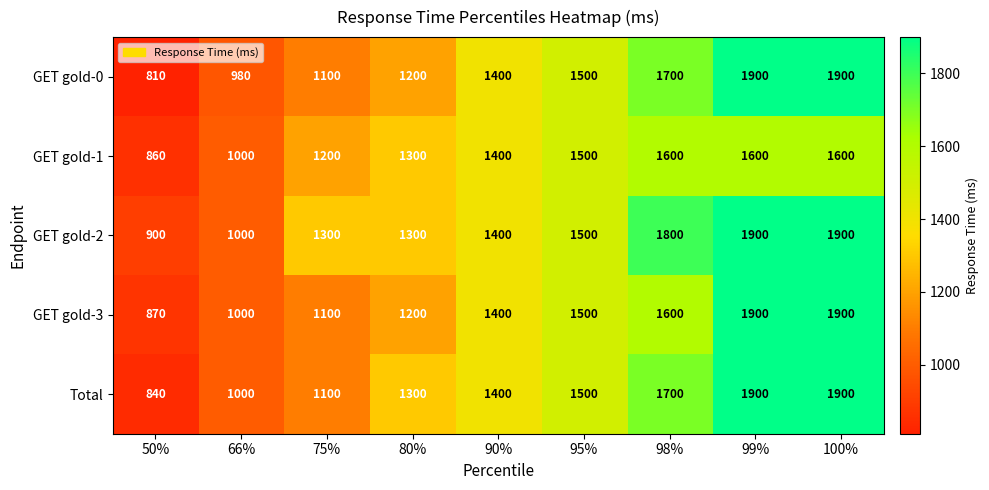

At which category does the chart reach its minimum across all series?

50%